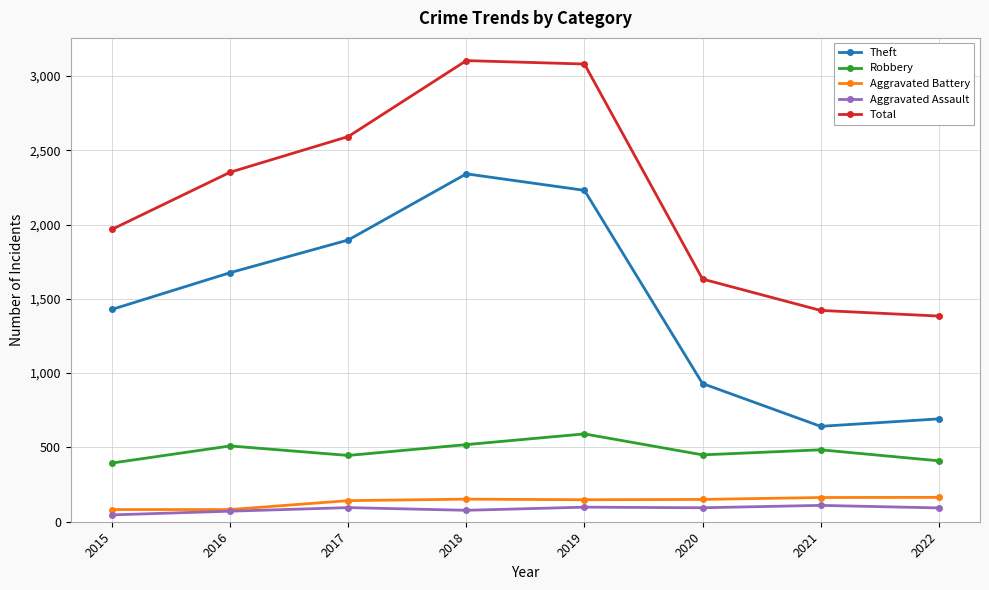

What is the difference between the second highest and minimum values in the Aggravated Assault series?

52